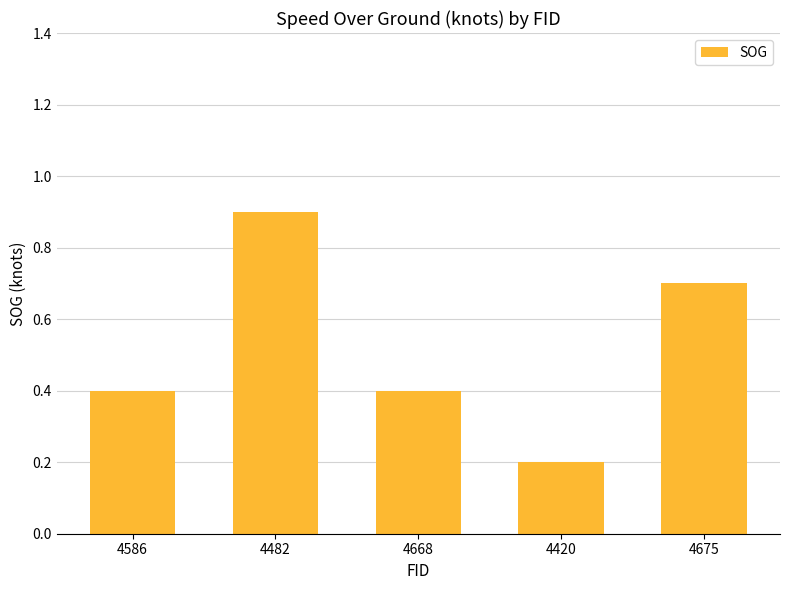

What is the sum of all values?

2.6